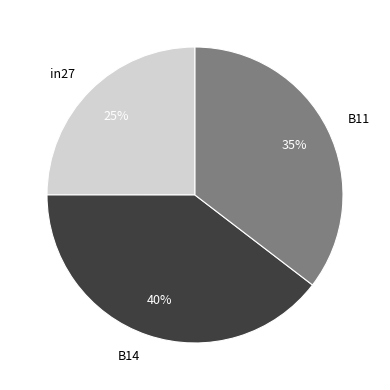

Which category has the smallest portion of the pie?

in27